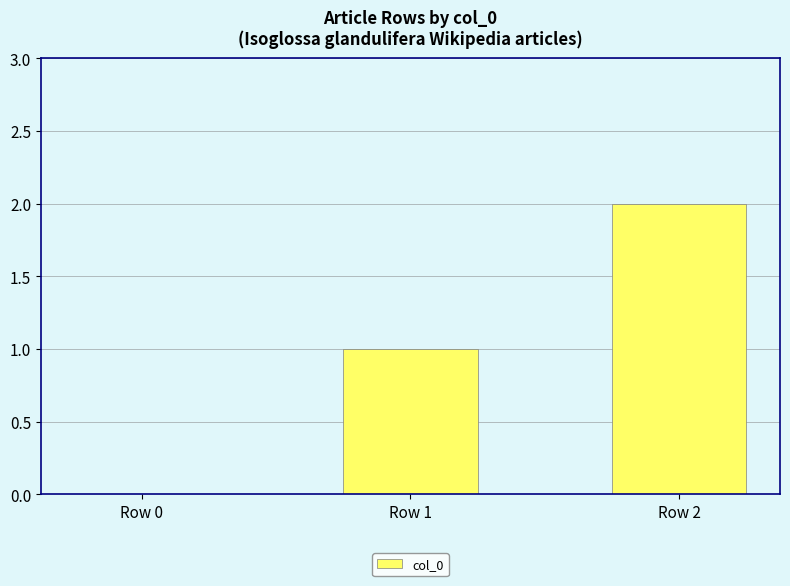

How many positive values are there?

2